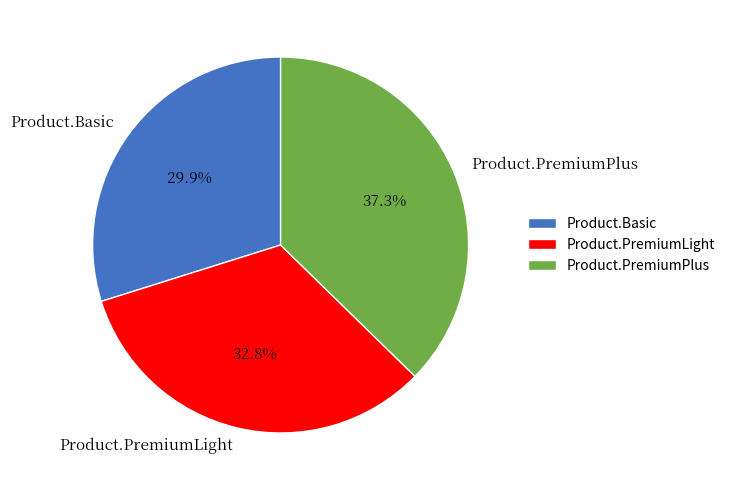

The Product.PremiumPlus slice represents 37% of the pie. True or false?

True